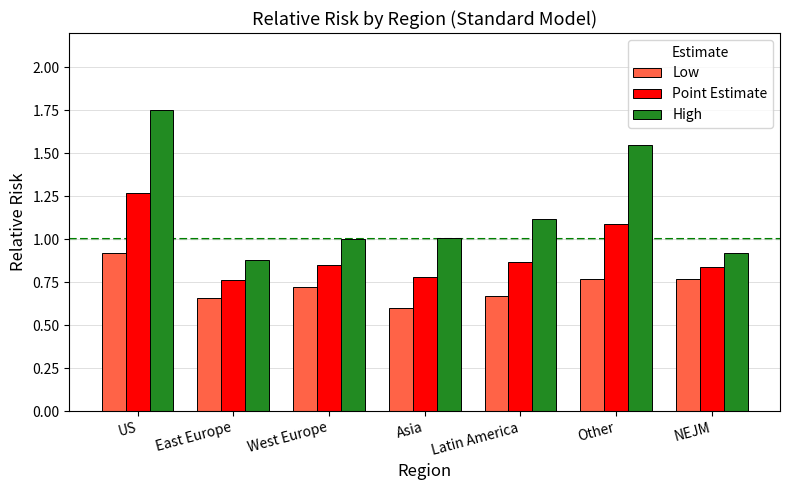

Are the bars horizontal?

No